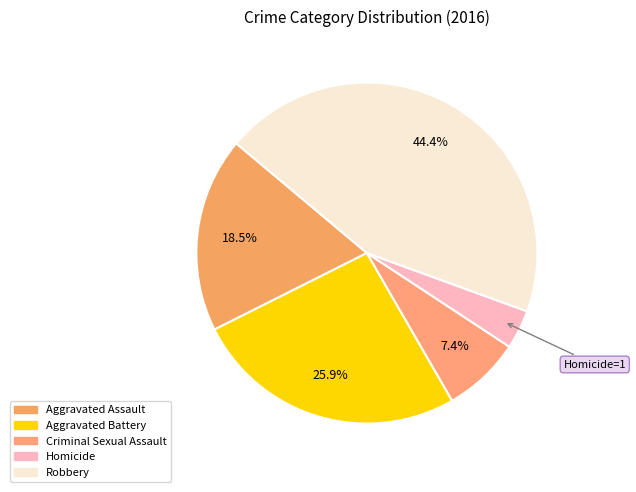

To the nearest percent, what is the difference between the Robbery and Criminal Sexual Assault slice percentages?

37%